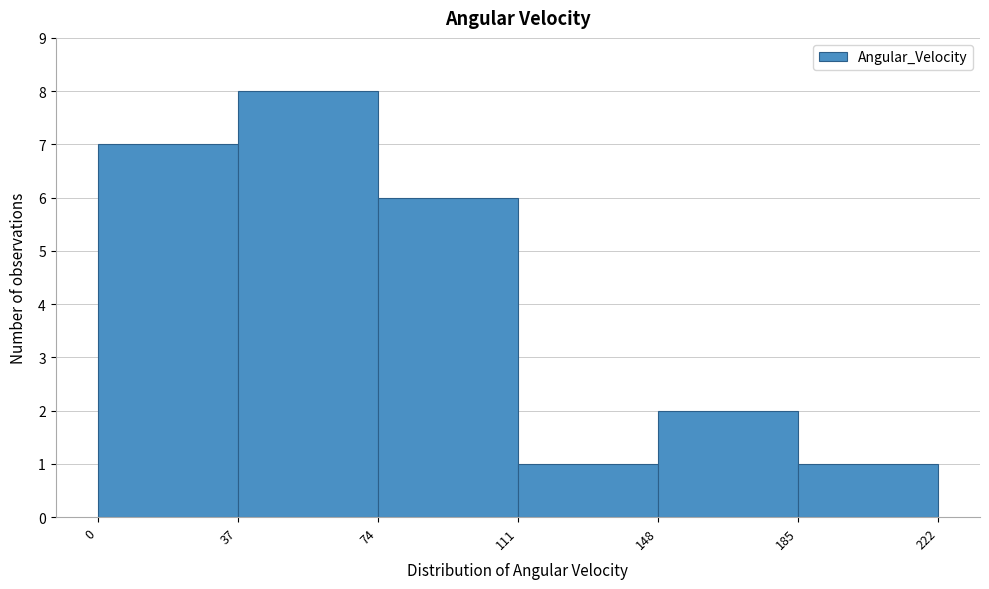

Reading left to right, transcribe this chart: for each bar, give the range it covers on the x-axis and its height. The values are not printed on the chart, so give them approximately, as read against the axis.

0 to 37: 7
37 to 74: 8
74 to 111: 6
111 to 148: 1
148 to 185: 2
185 to 222: 1